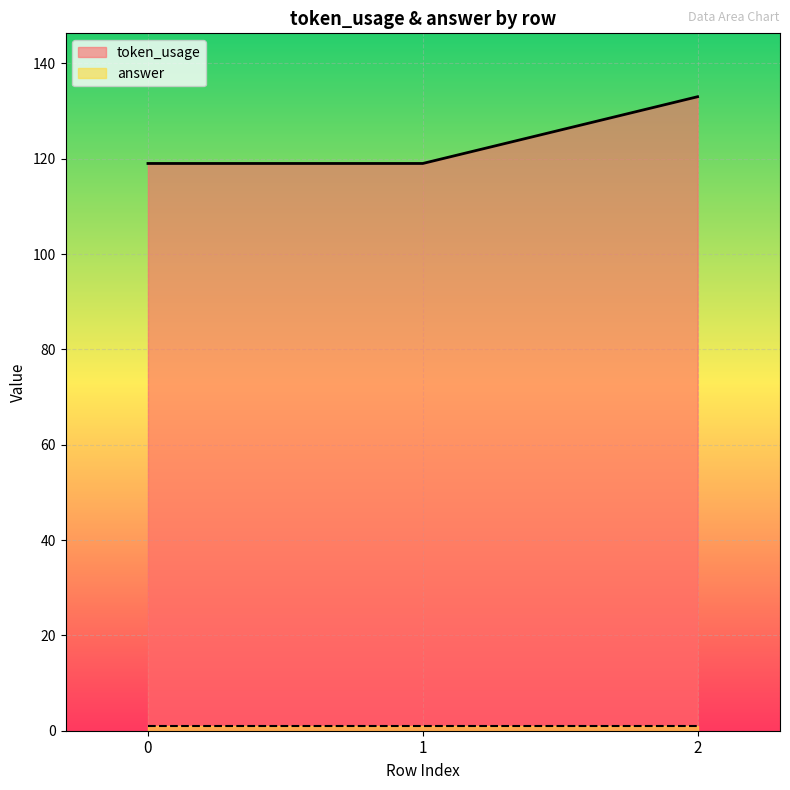

What is the ratio of the value at 0 to the value at 2?

0.9